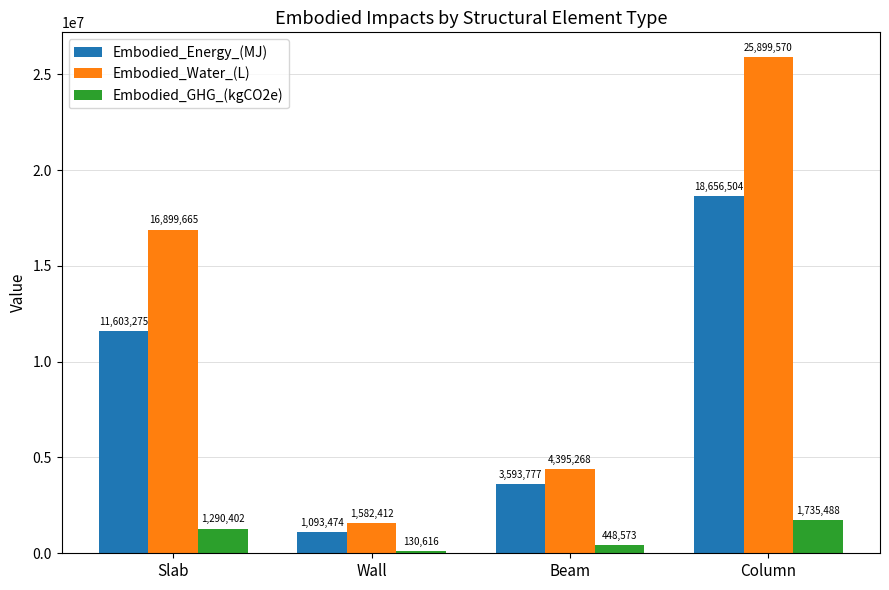

What is the maximum value shown in the chart?

25899570.1